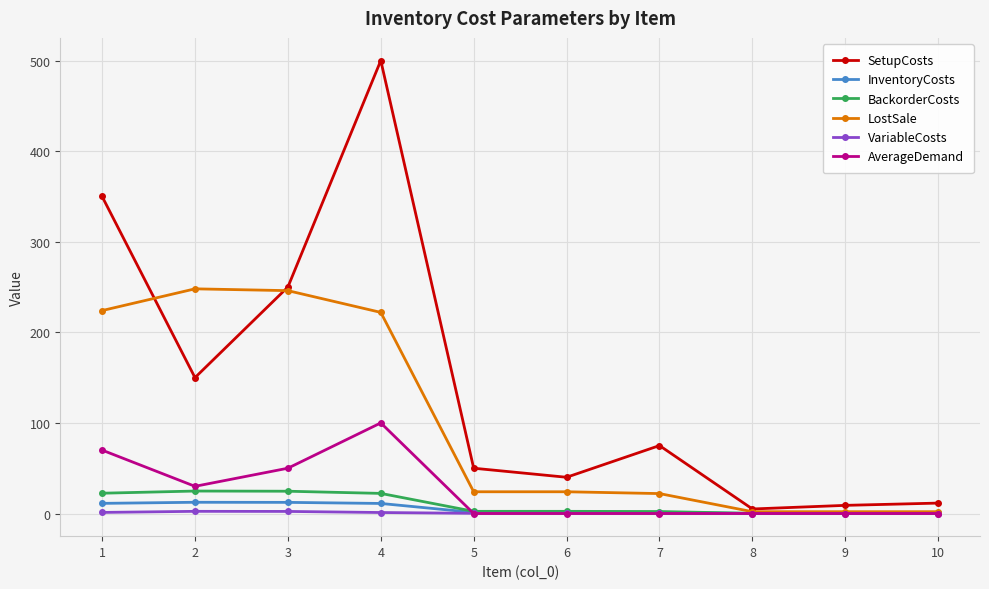

True or false: VariableCosts has a value of 0.0 at 8.

True